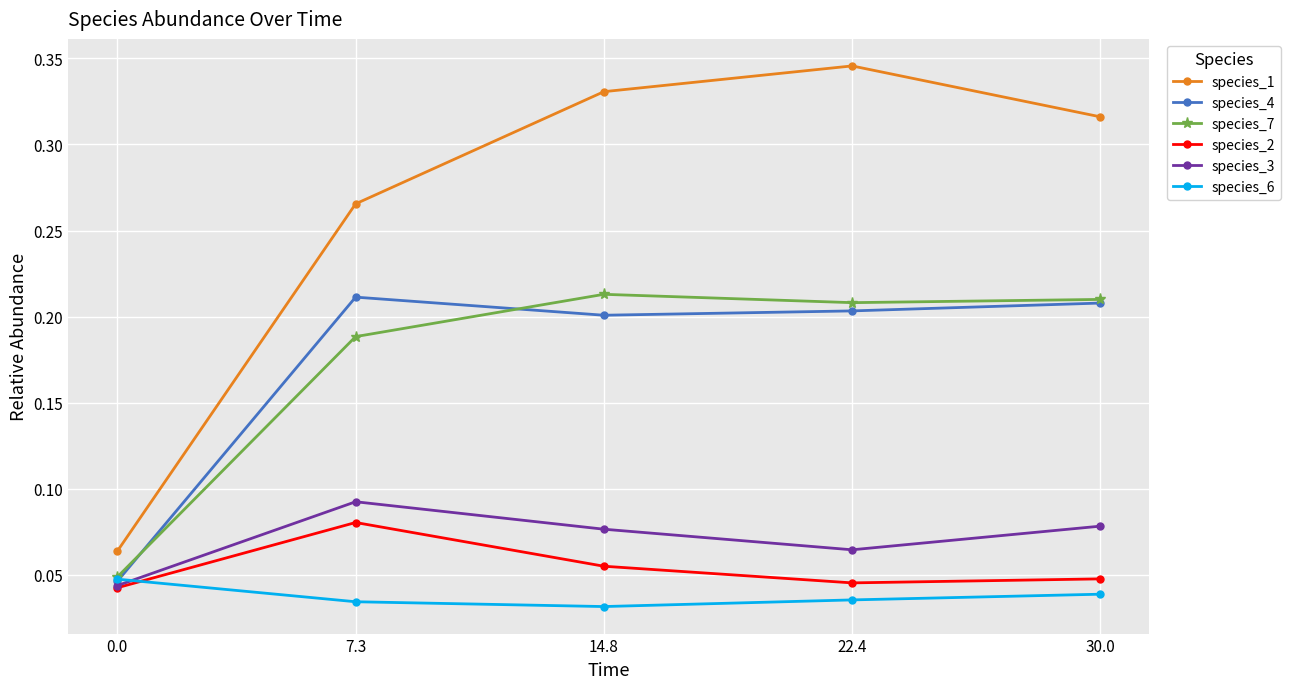

At which label is species_6 closest to 0?

14.8